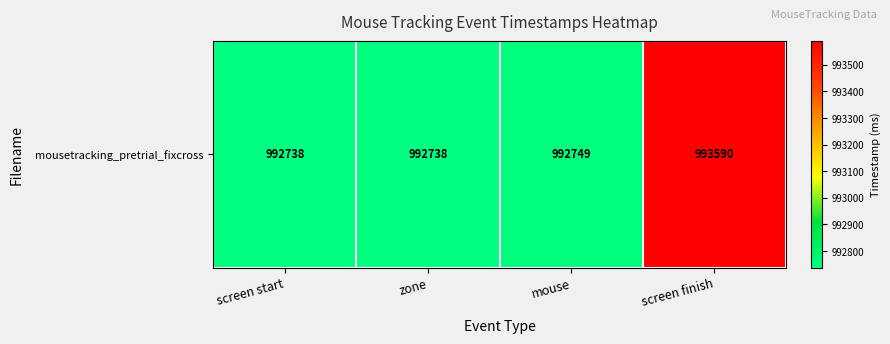

Count the number of data series in this chart.

1